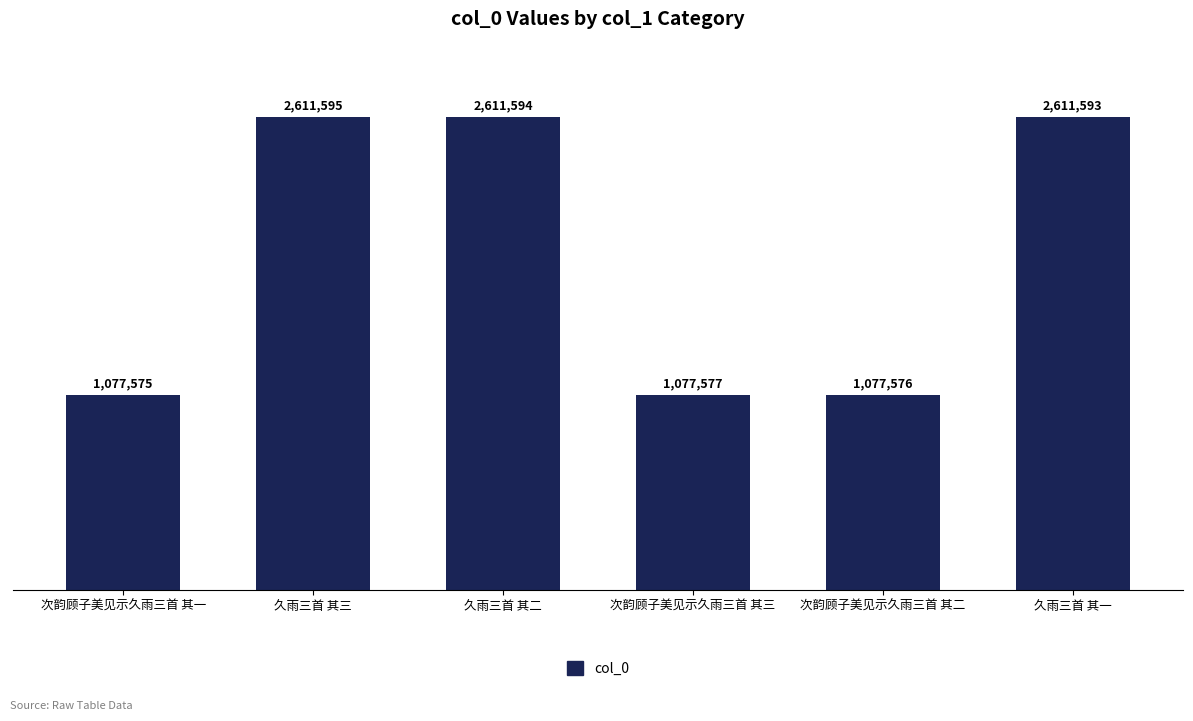

List the labels in order of value, smallest first.

次韵顾子美见示久雨三首 其一, 次韵顾子美见示久雨三首 其二, 次韵顾子美见示久雨三首 其三, 久雨三首 其一, 久雨三首 其二, 久雨三首 其三